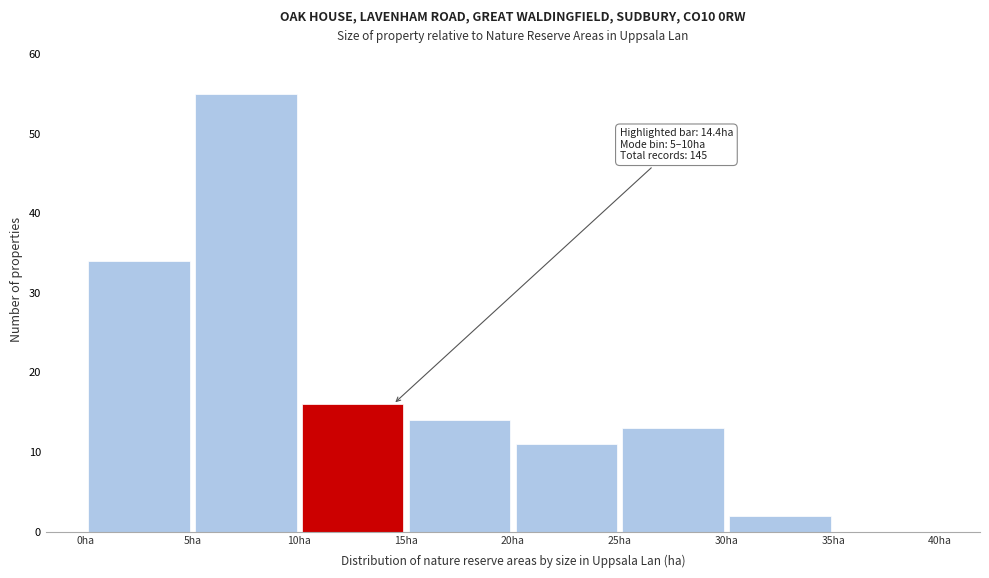

Over which range of the x-axis is the bar tallest?

5 to 10